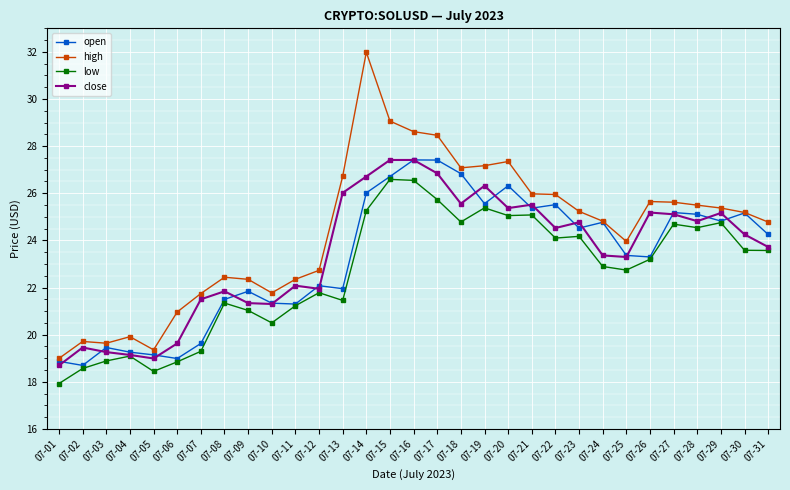

True or false: high has more than 0 points higher than both neighbors.

True